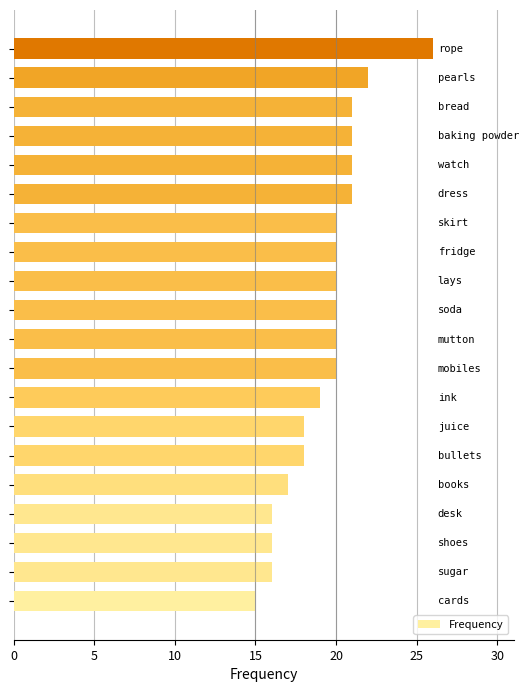

What is the maximum value shown in the chart?

26